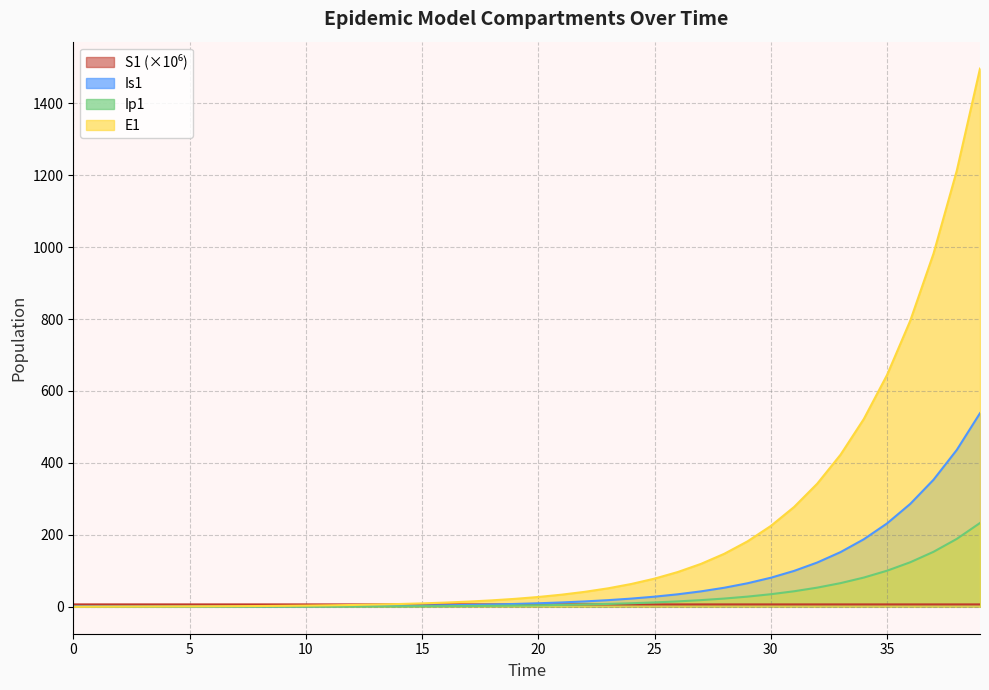

Which series ends up on top after the final intersection of S1 and Is1?

Is1